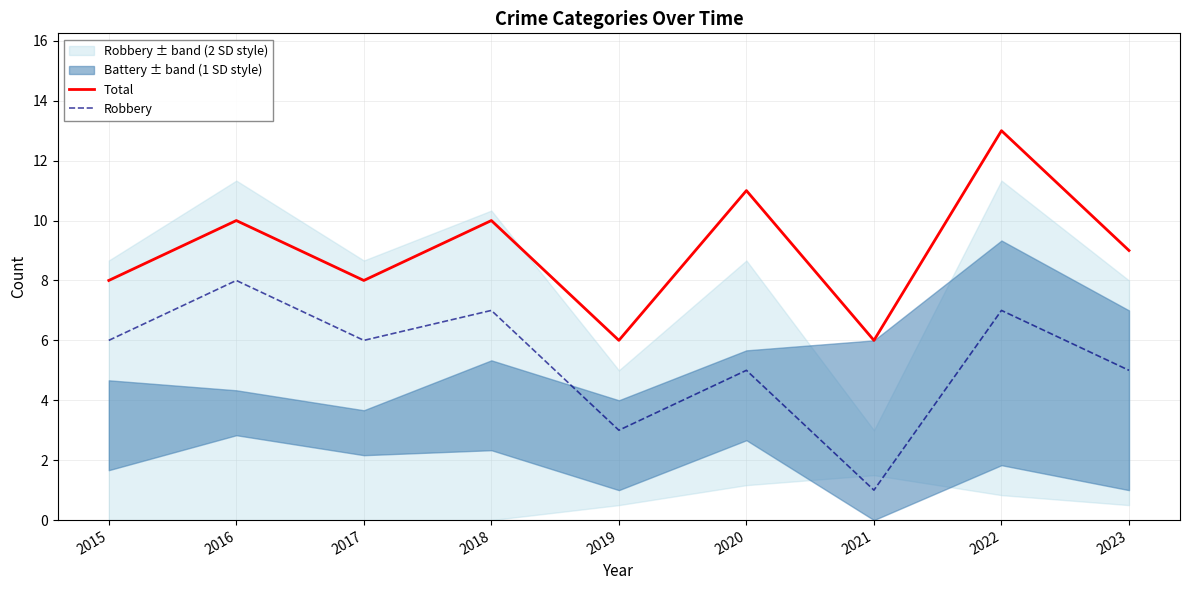

Reading left to right, extract all data points from this chart.

Total: 8	10	8	10	6	11	6	13	9
Robbery: 6	8	6	7	3	5	1	7	5